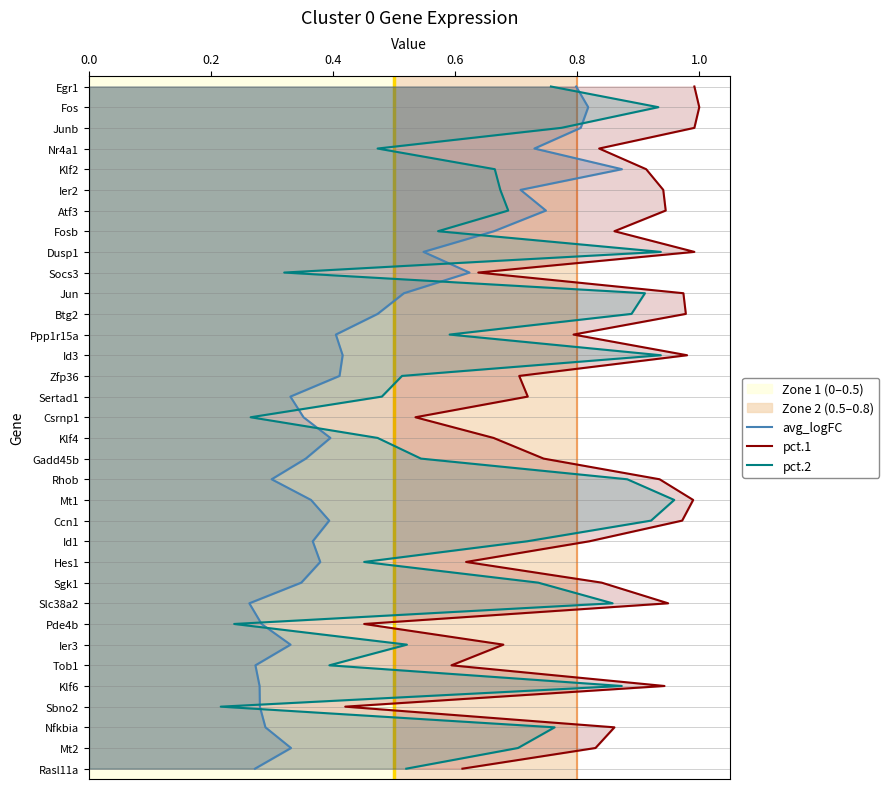

How many positive values does the avg_logFC series have?

33